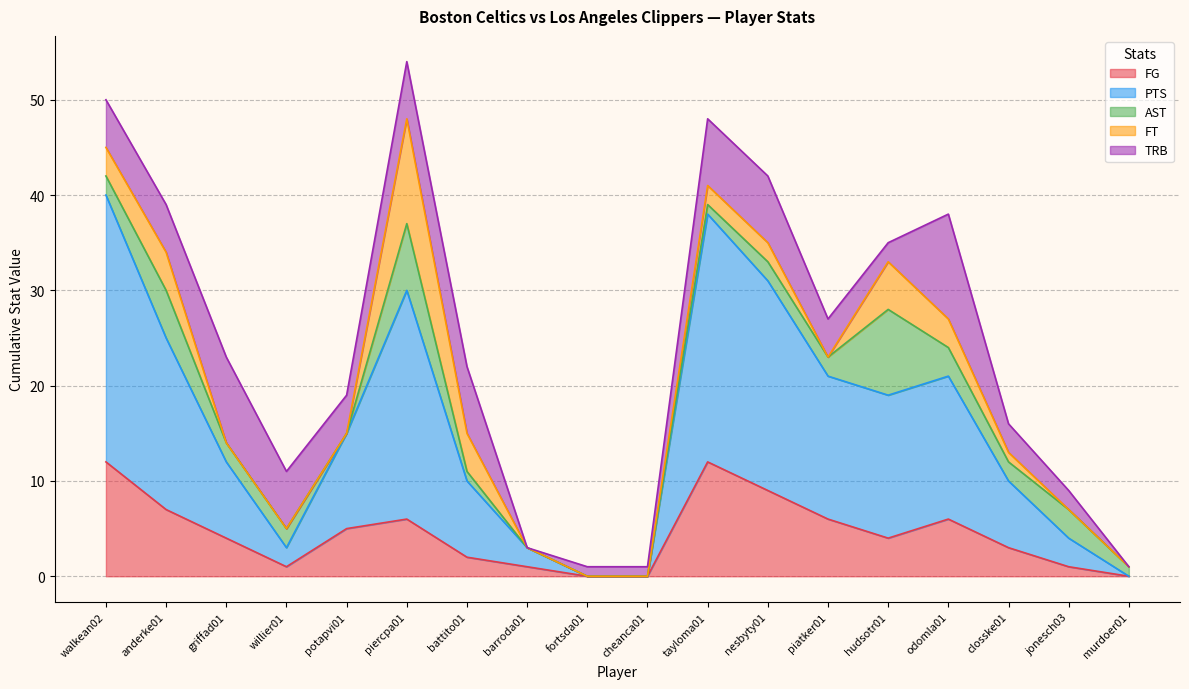

What position from the left is nesbyty01?

12